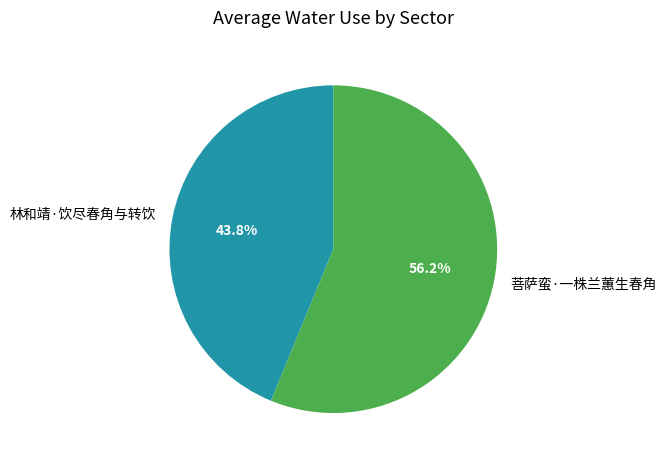

What portion of the pie excludes 林和靖·饮尽春角与转饮?

56.2%